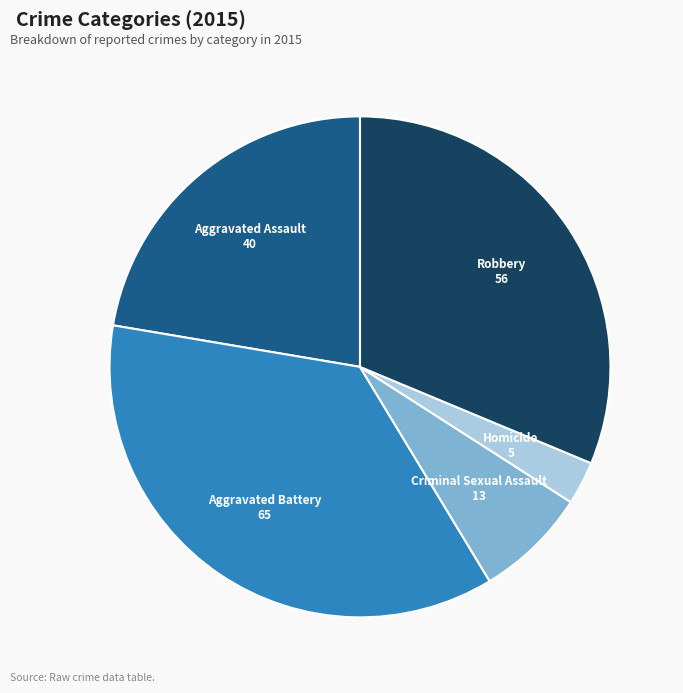

Which has a higher value, Homicide or Robbery?

Robbery